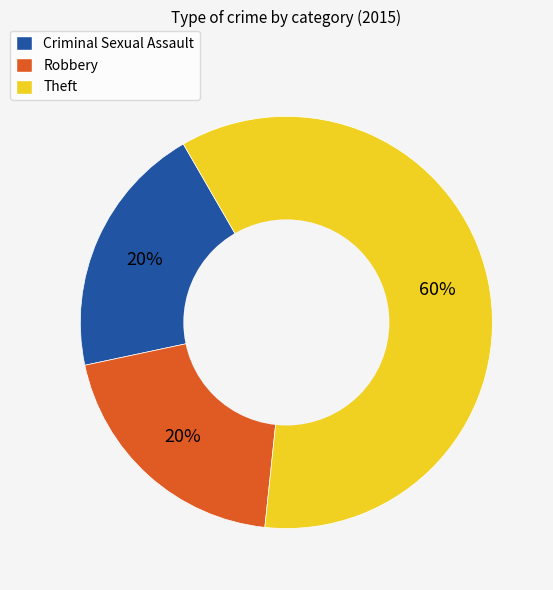

The Criminal Sexual Assault slice represents 20% of the pie. True or false?

True